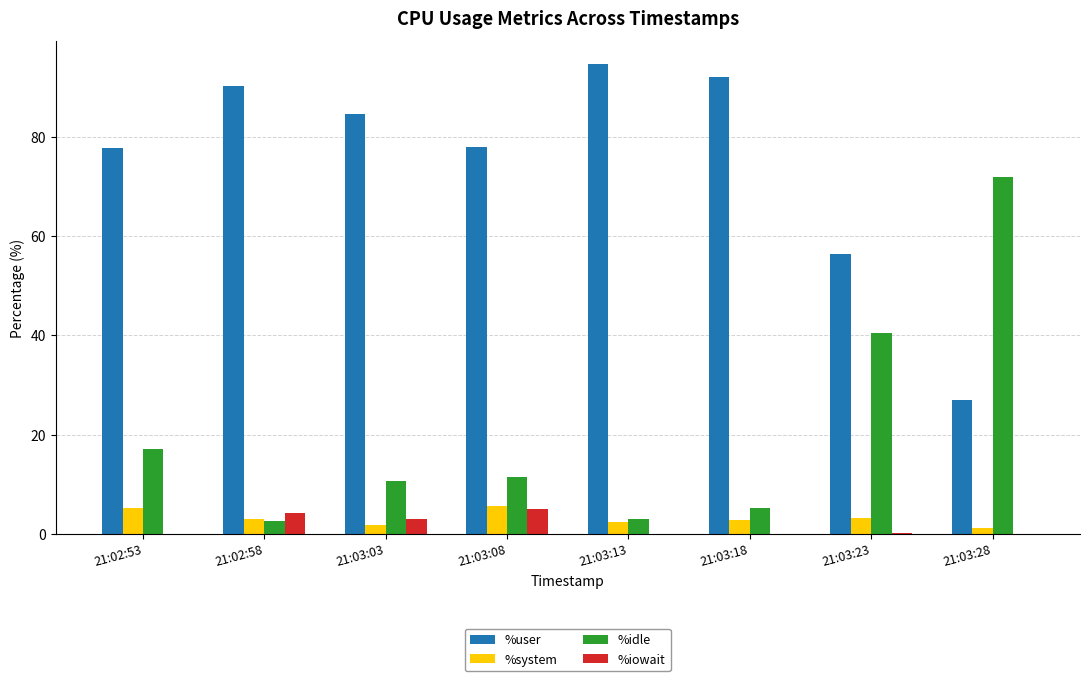

True or false: %system has a value of 2.9 at 21:02:58.

True